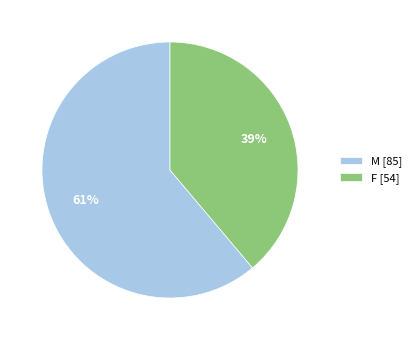

To the nearest percent, what is the difference between the largest and smallest slice percentages?

22%